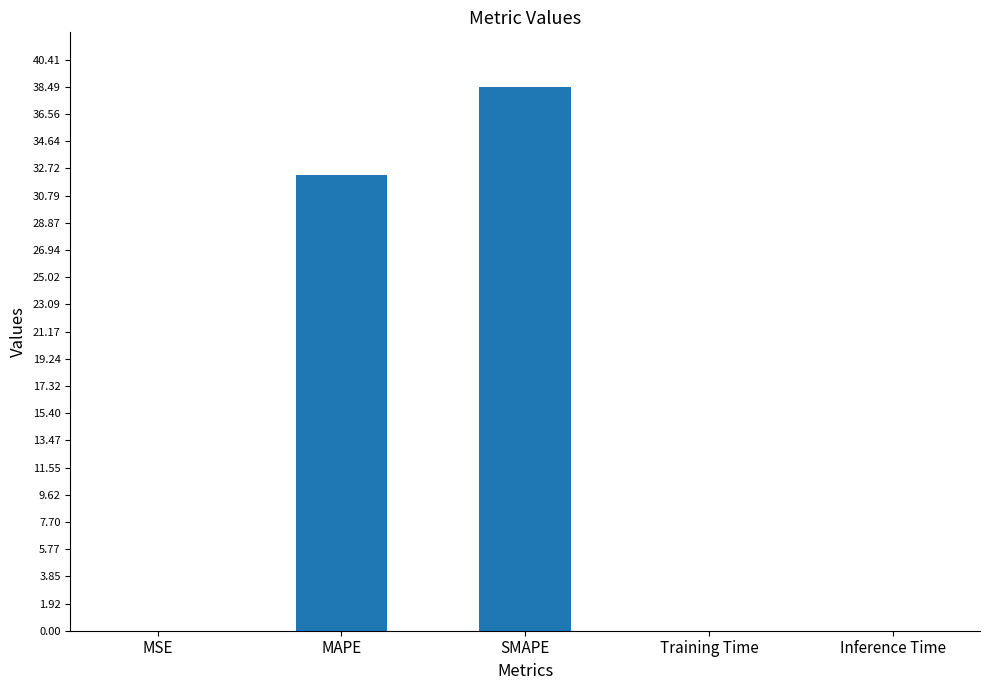

What is the ratio of the value at MAPE to the value at SMAPE?

0.8